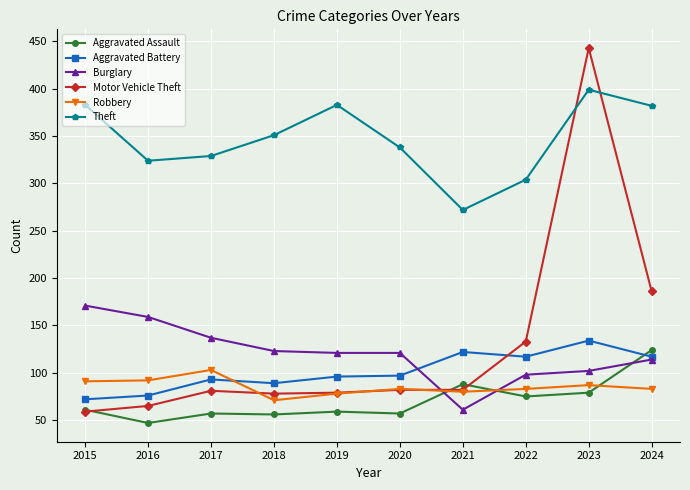

At which category is the sum across all series the highest?

2023